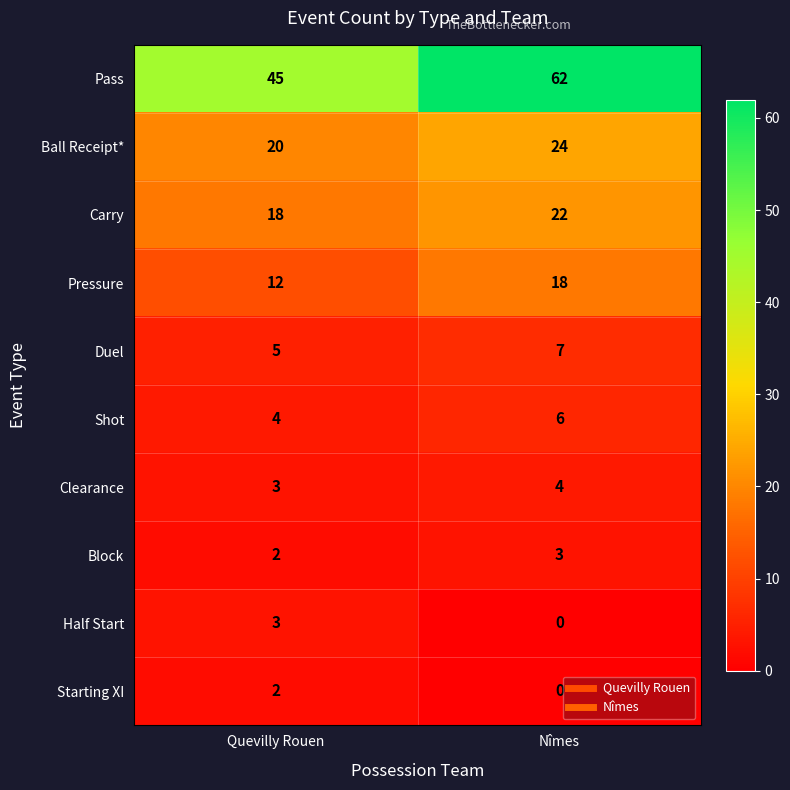

Rank the categories by Duel value from highest to lowest.

Nîmes, Quevilly Rouen